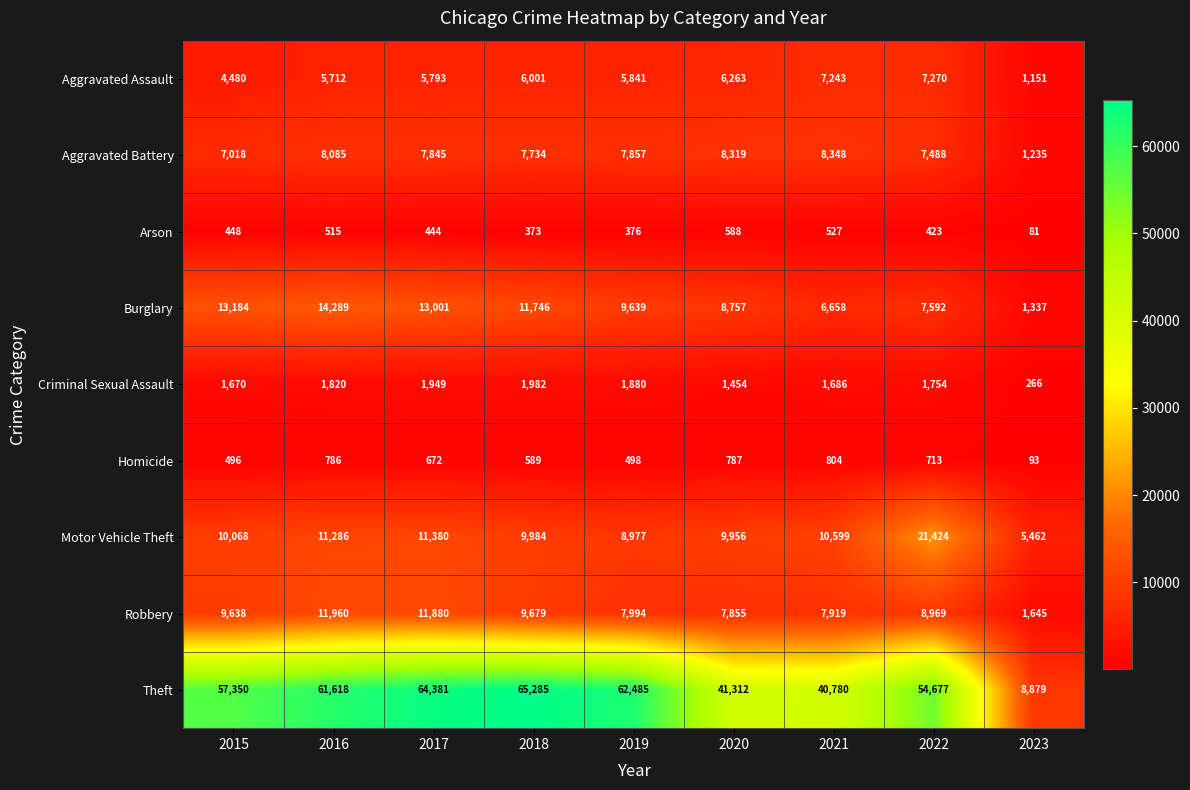

What is the sum of all Aggravated Assault values?

49754